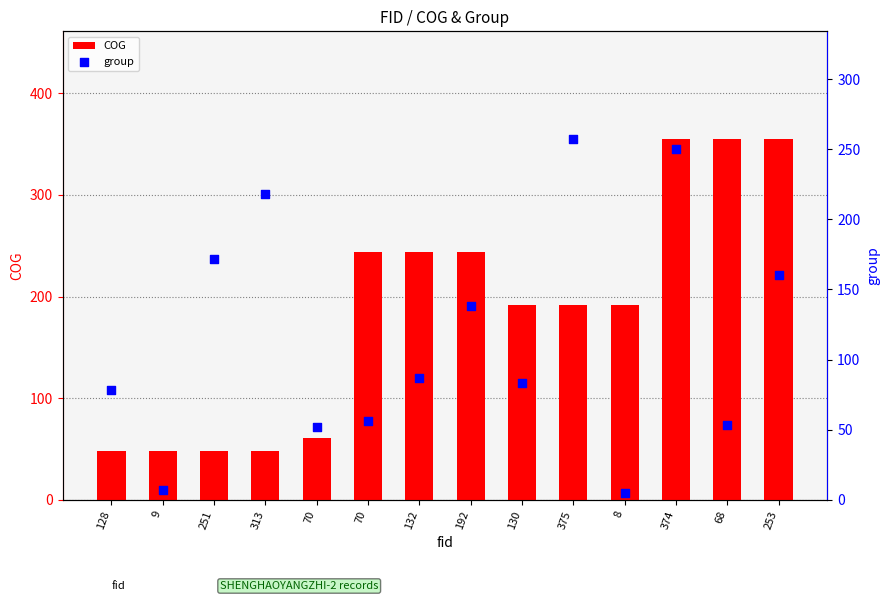

Which series contains the lowest Y value?

group